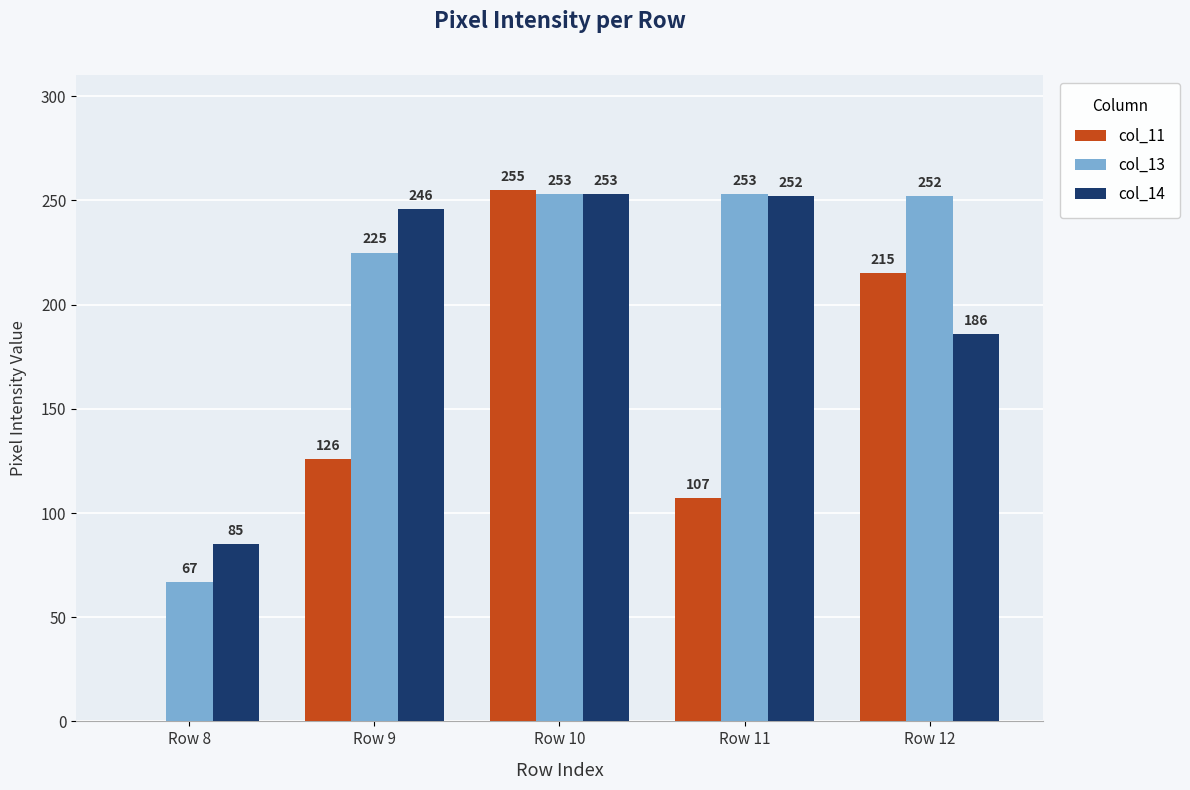

True or false: col_13 has a value of 83 at Row 9.

False